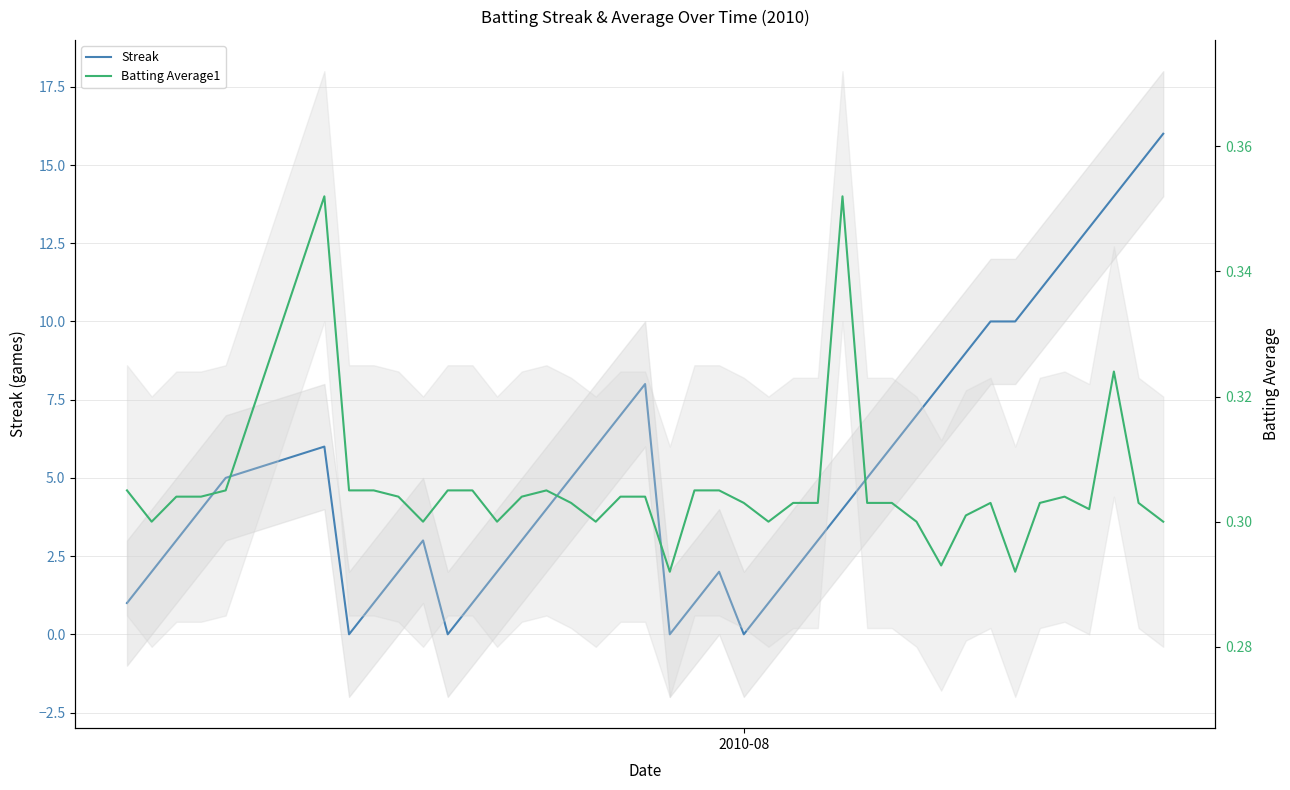

What is the difference between the maximum and minimum values in the Batting Average1 series?

0.1